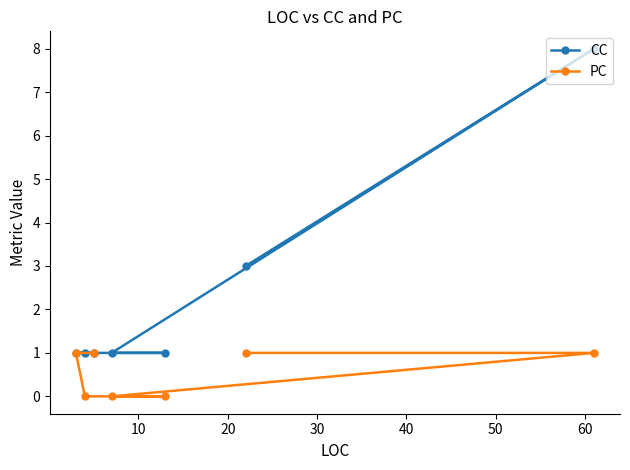

How many lines are shown in the chart?

2